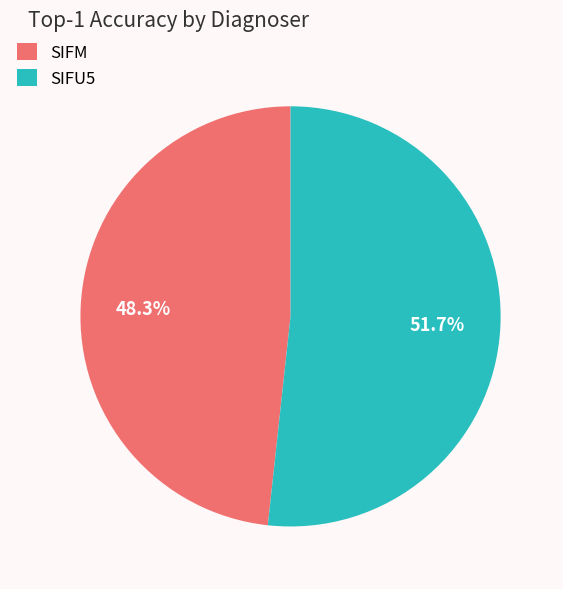

To the nearest percent, what is the difference between the largest and smallest slice percentages?

3%